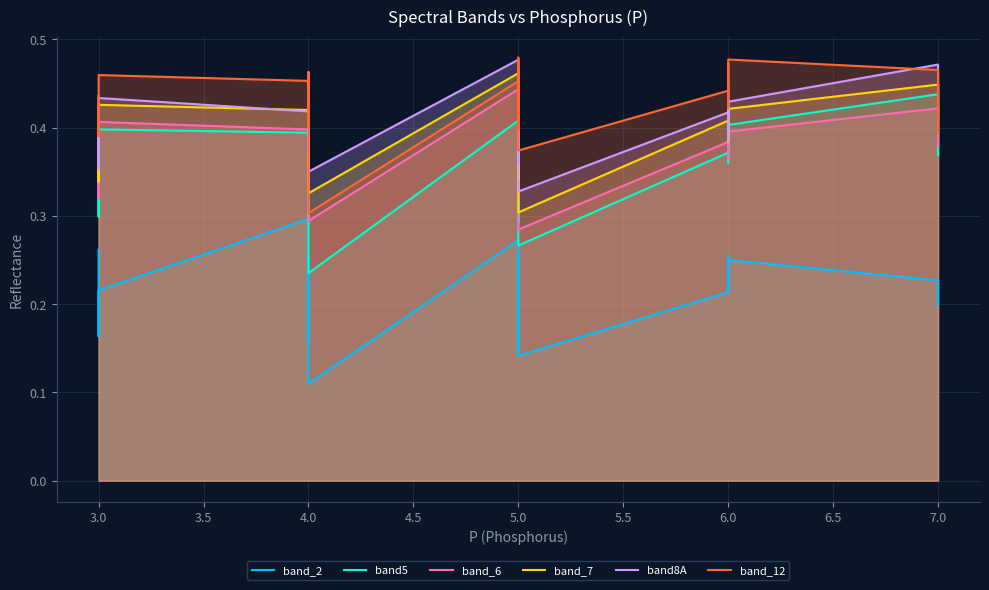

What is the sum of all band_6 values?

15.3